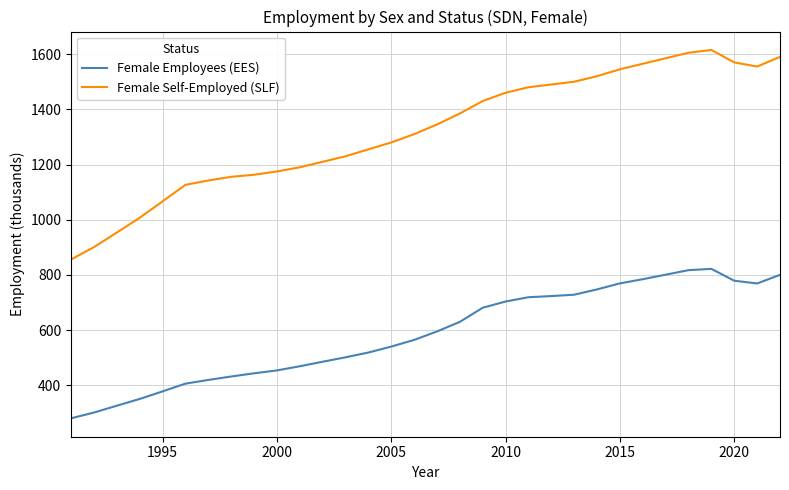

Which series has the largest total across all categories?

Female Self-Employed (SLF)